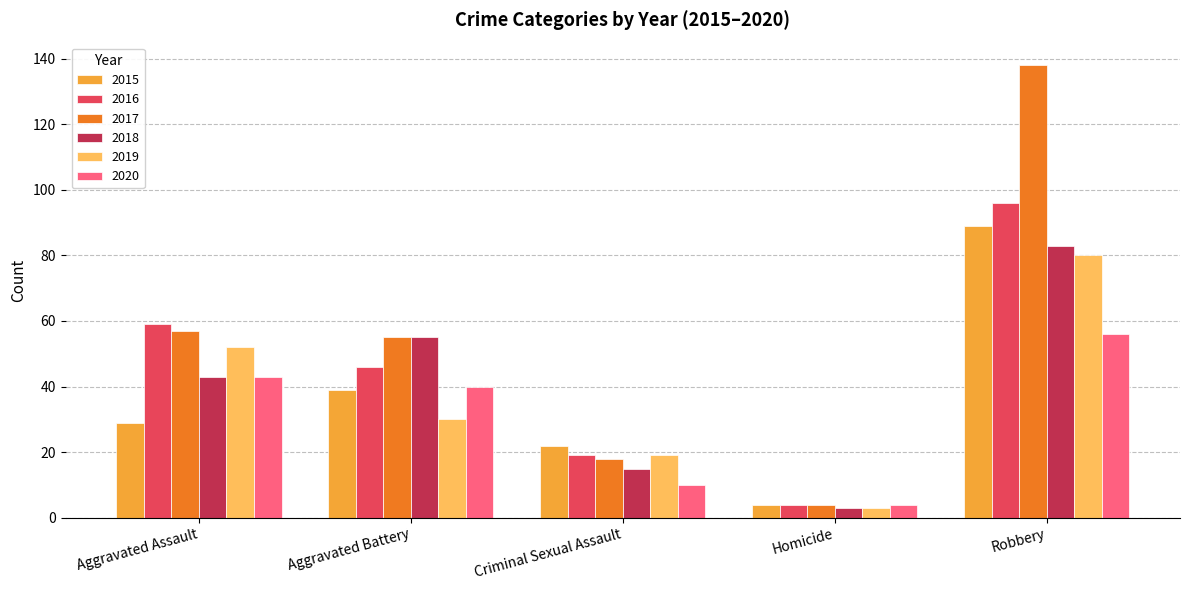

At which label does 2019 reach its peak?

Robbery